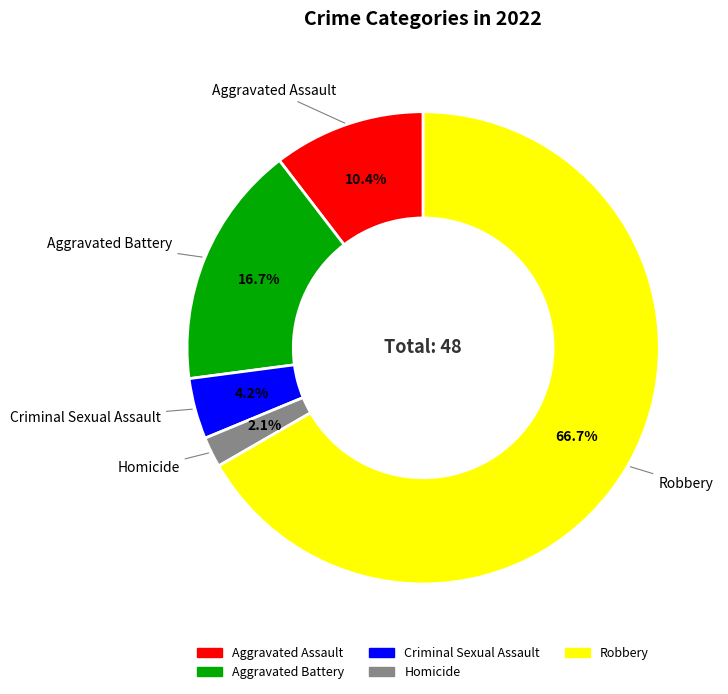

Is there any slice that represents more than half of the pie?

Yes